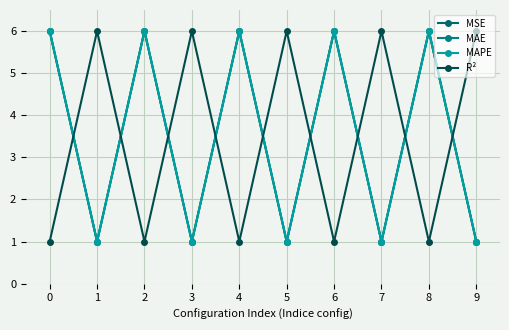

Does the chart have visible grid lines?

Yes